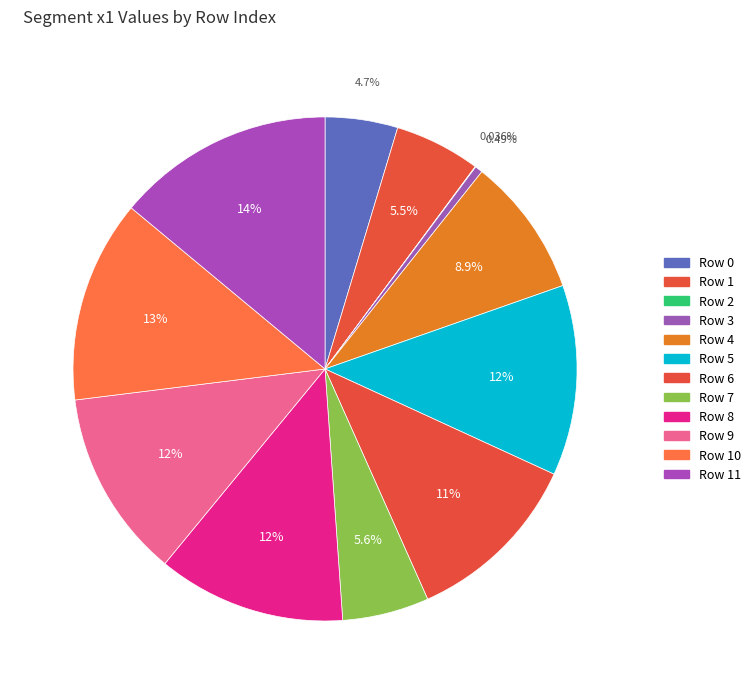

To the nearest percent, what is the average slice percentage?

8%